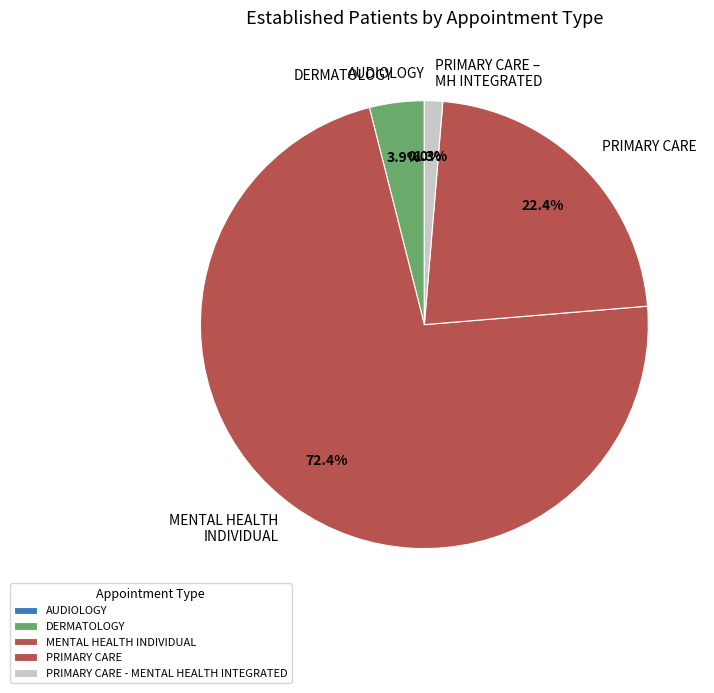

Does MENTAL HEALTH INDIVIDUAL account for over 50% of the chart?

Yes